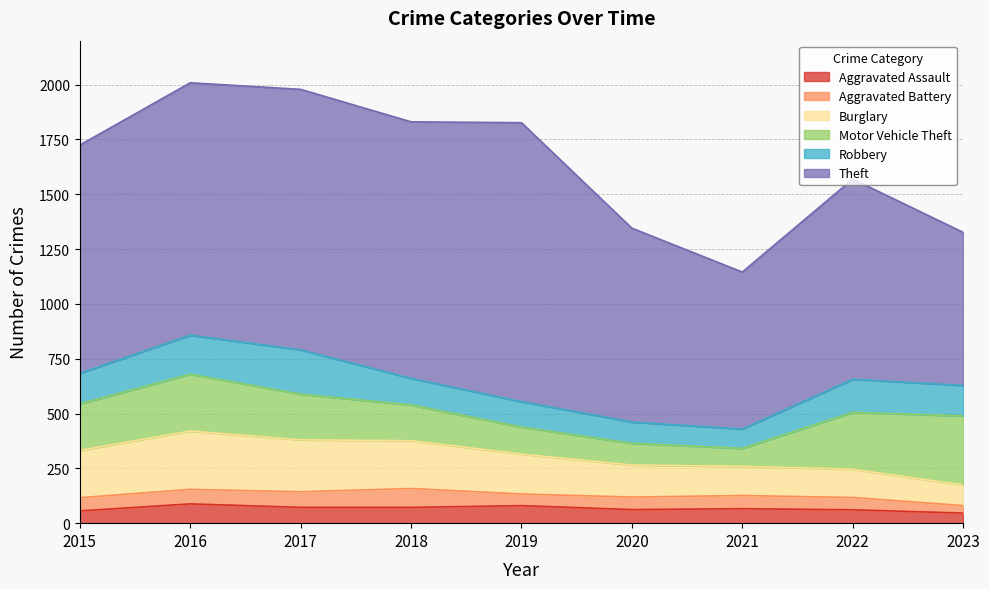

How many lines are shown in the chart?

6